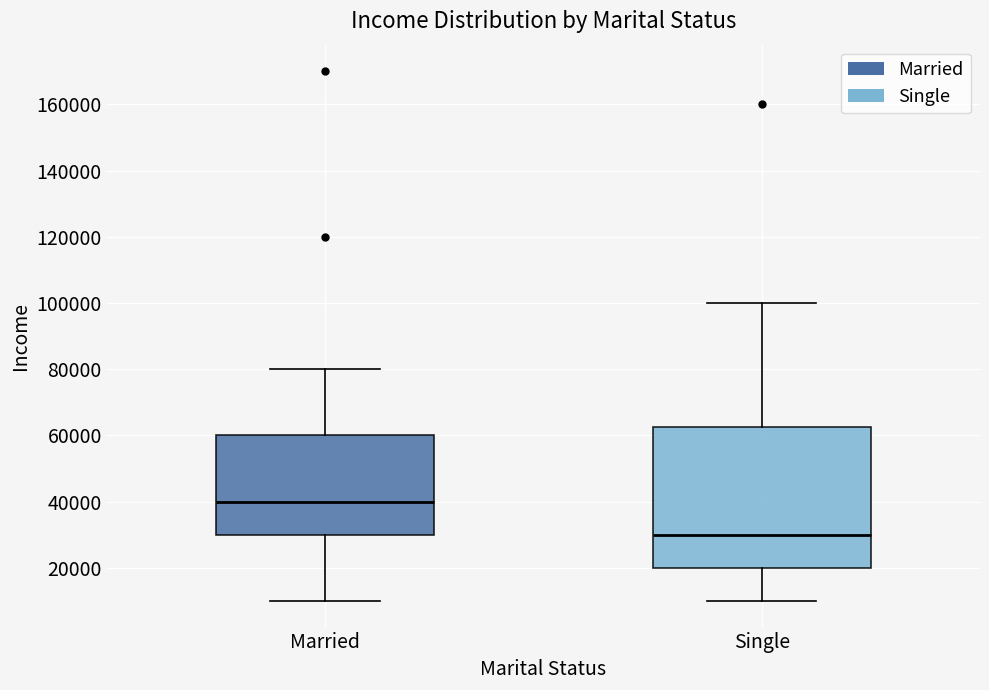

Which box is the tallest, from its lower edge to its upper edge?

Single